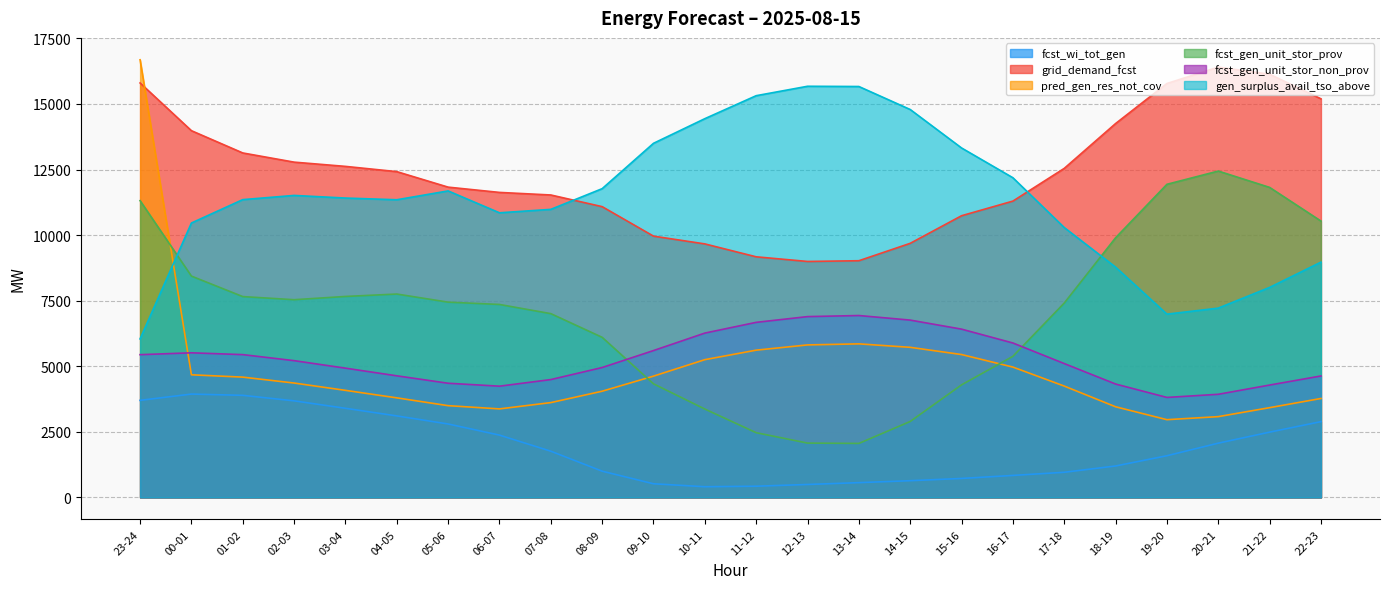

What is the average value of the grid_demand_fcst series?

12318